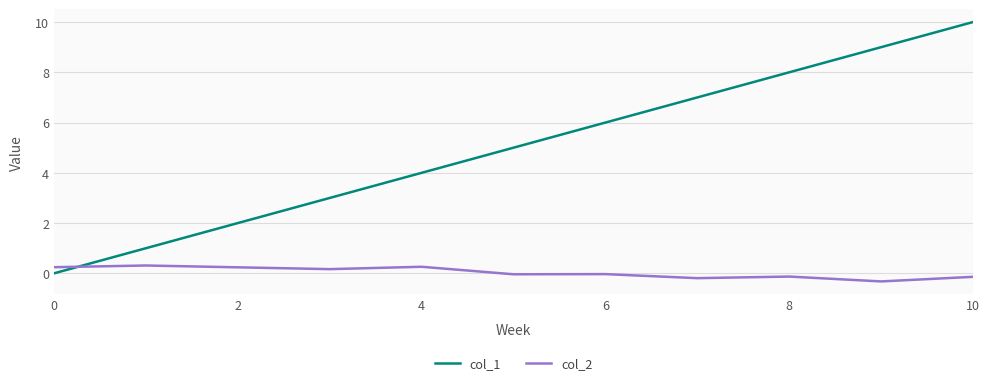

Which series has the widest spread of values?

col_1